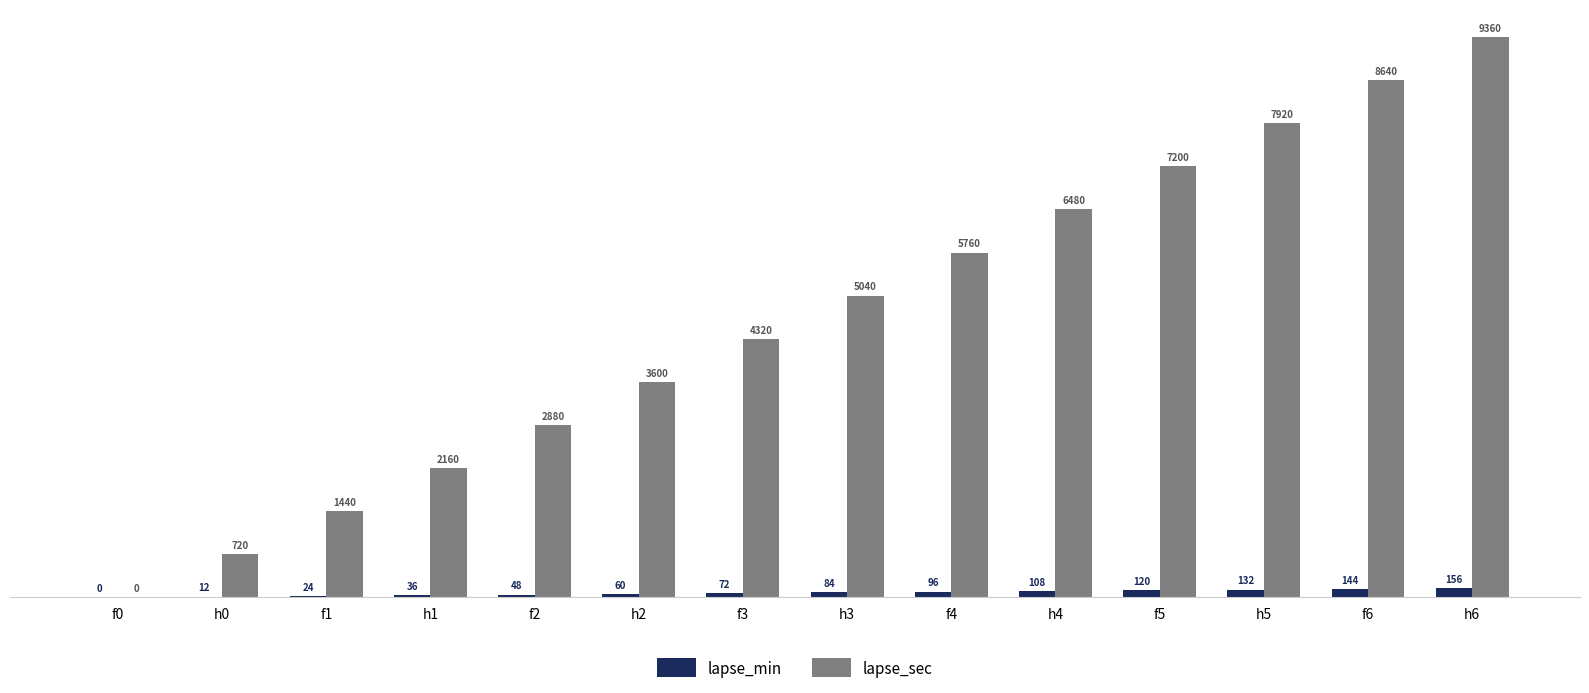

What is the sum of all lapse_min values?

1092